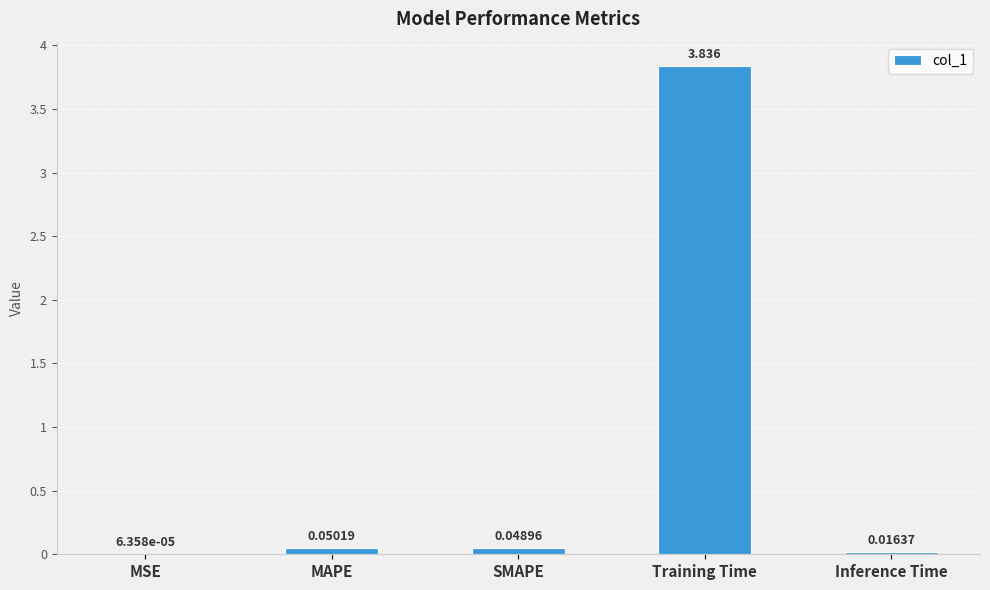

What is the change in value from MSE to MAPE?

+0.1